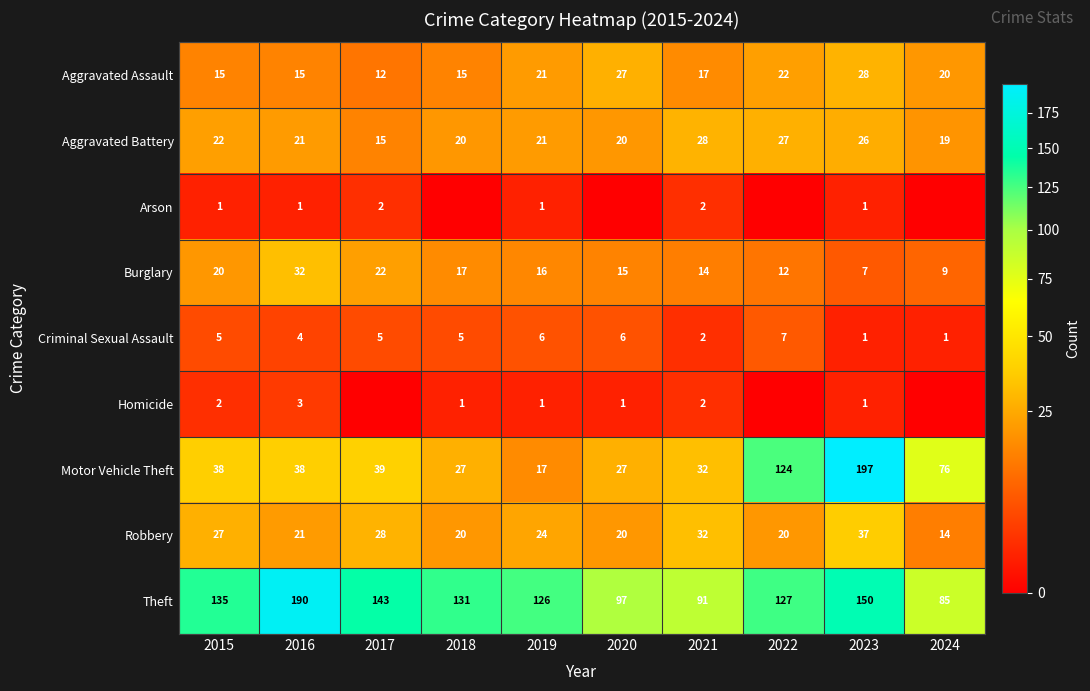

What is the total value across all series at 2020?

213